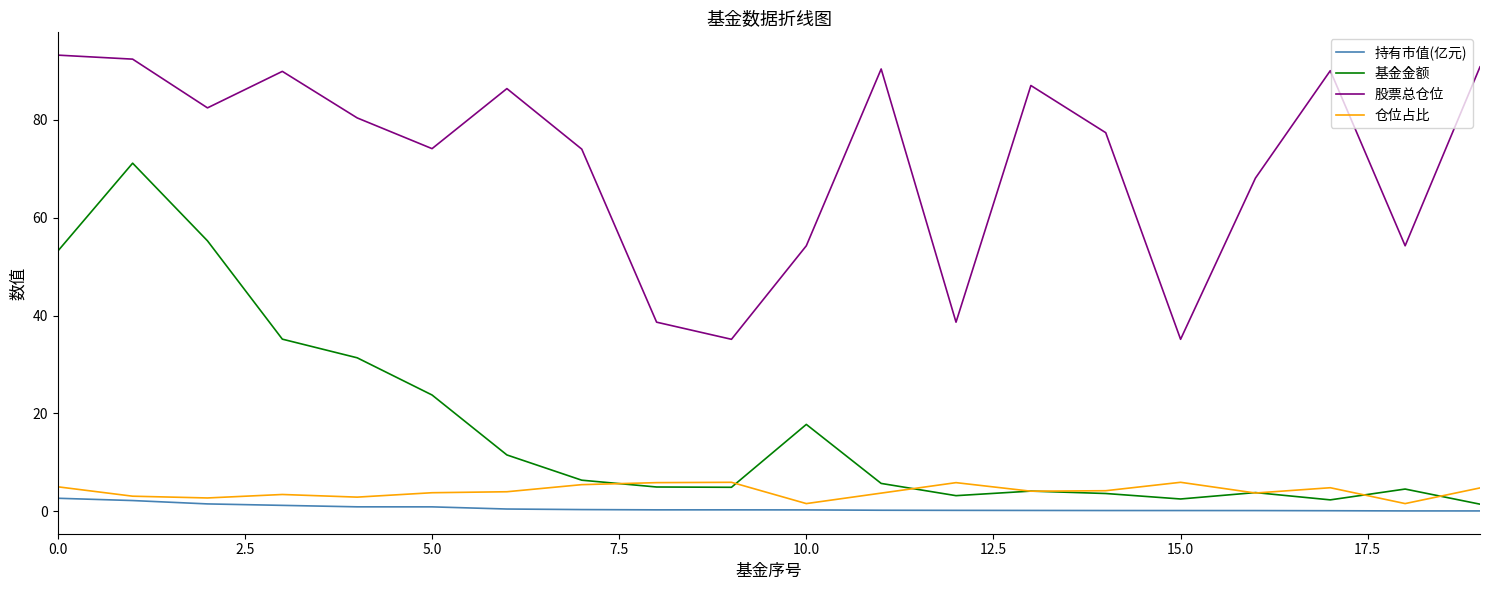

Which series has the largest range (max minus min)?

基金金额